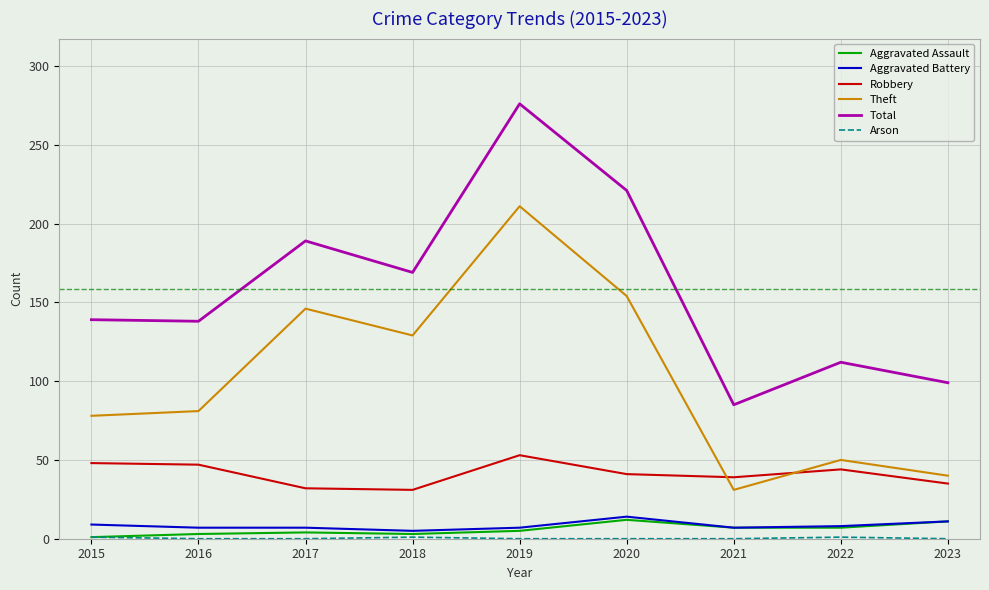

Where does the Aggravated Battery series first go above 7?

2015